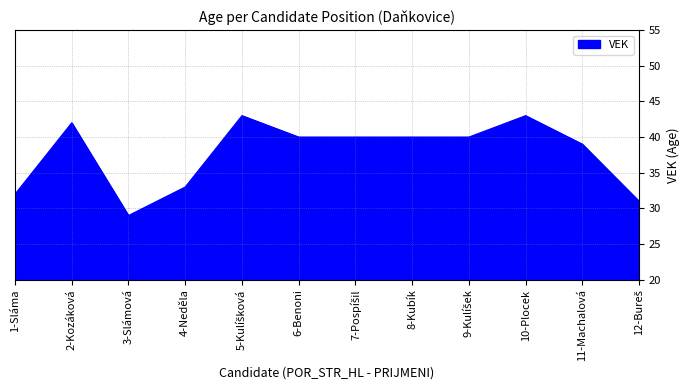

What is the ratio of the value at 2-Kozáková to the value at 11-Machalová?

1.1